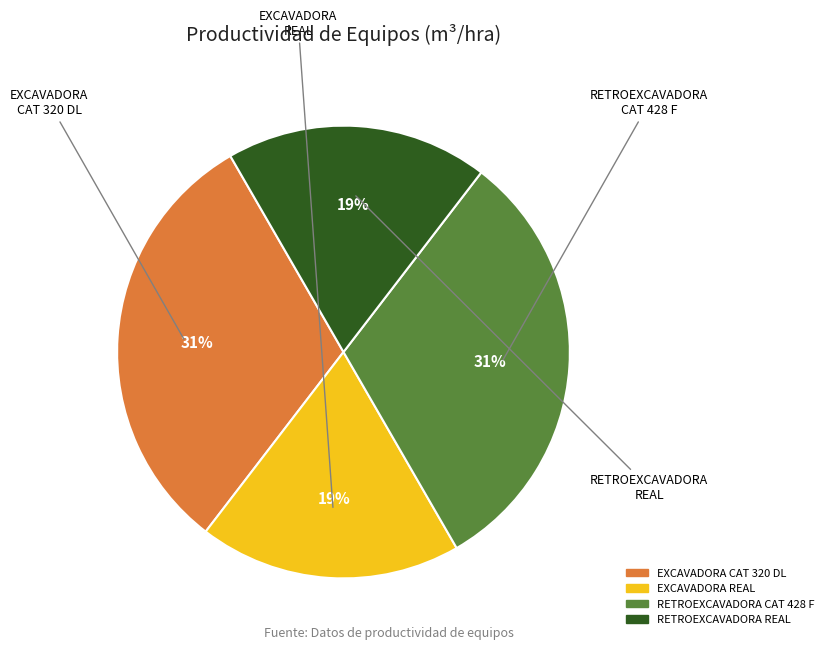

To the nearest percent, what is the average slice percentage?

25%